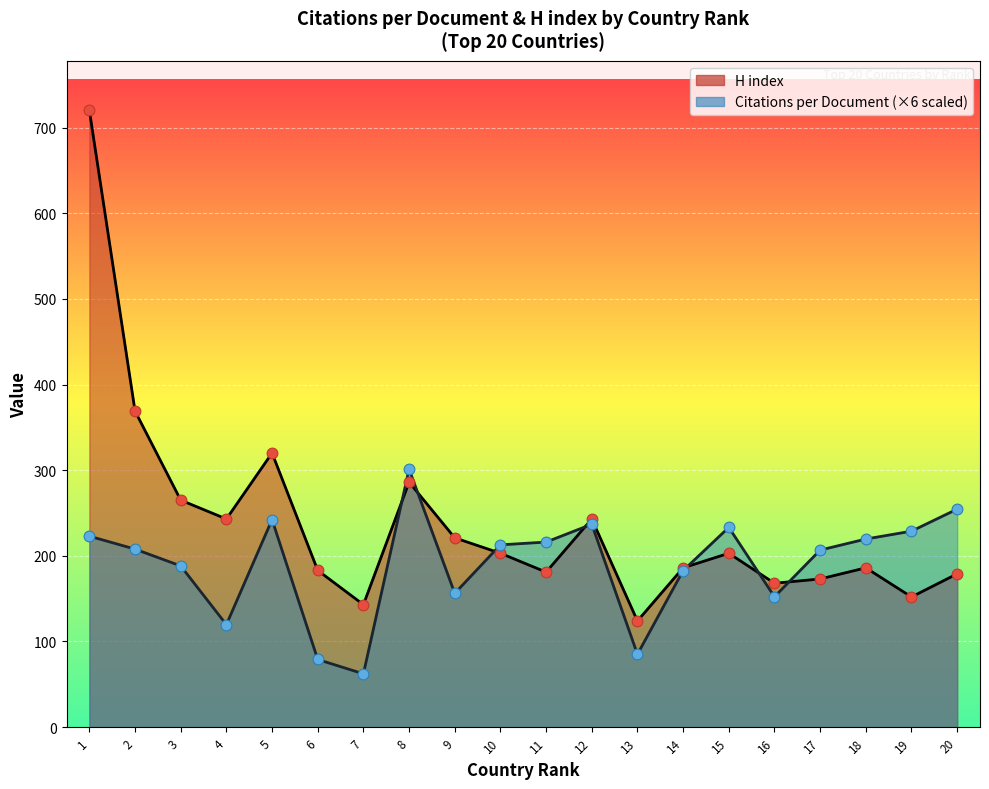

Which series has the largest total across all categories?

H index